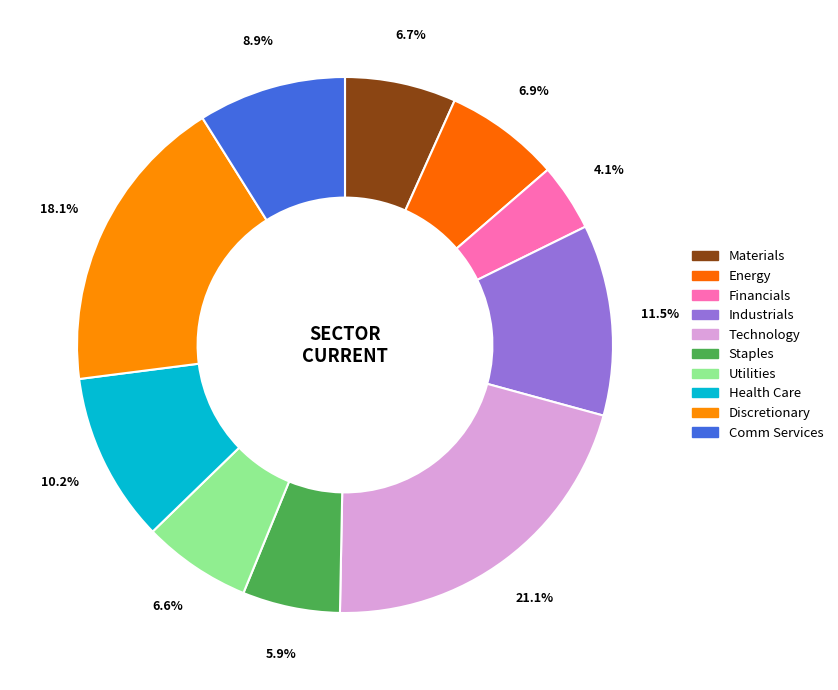

How many segments does this pie chart have?

10